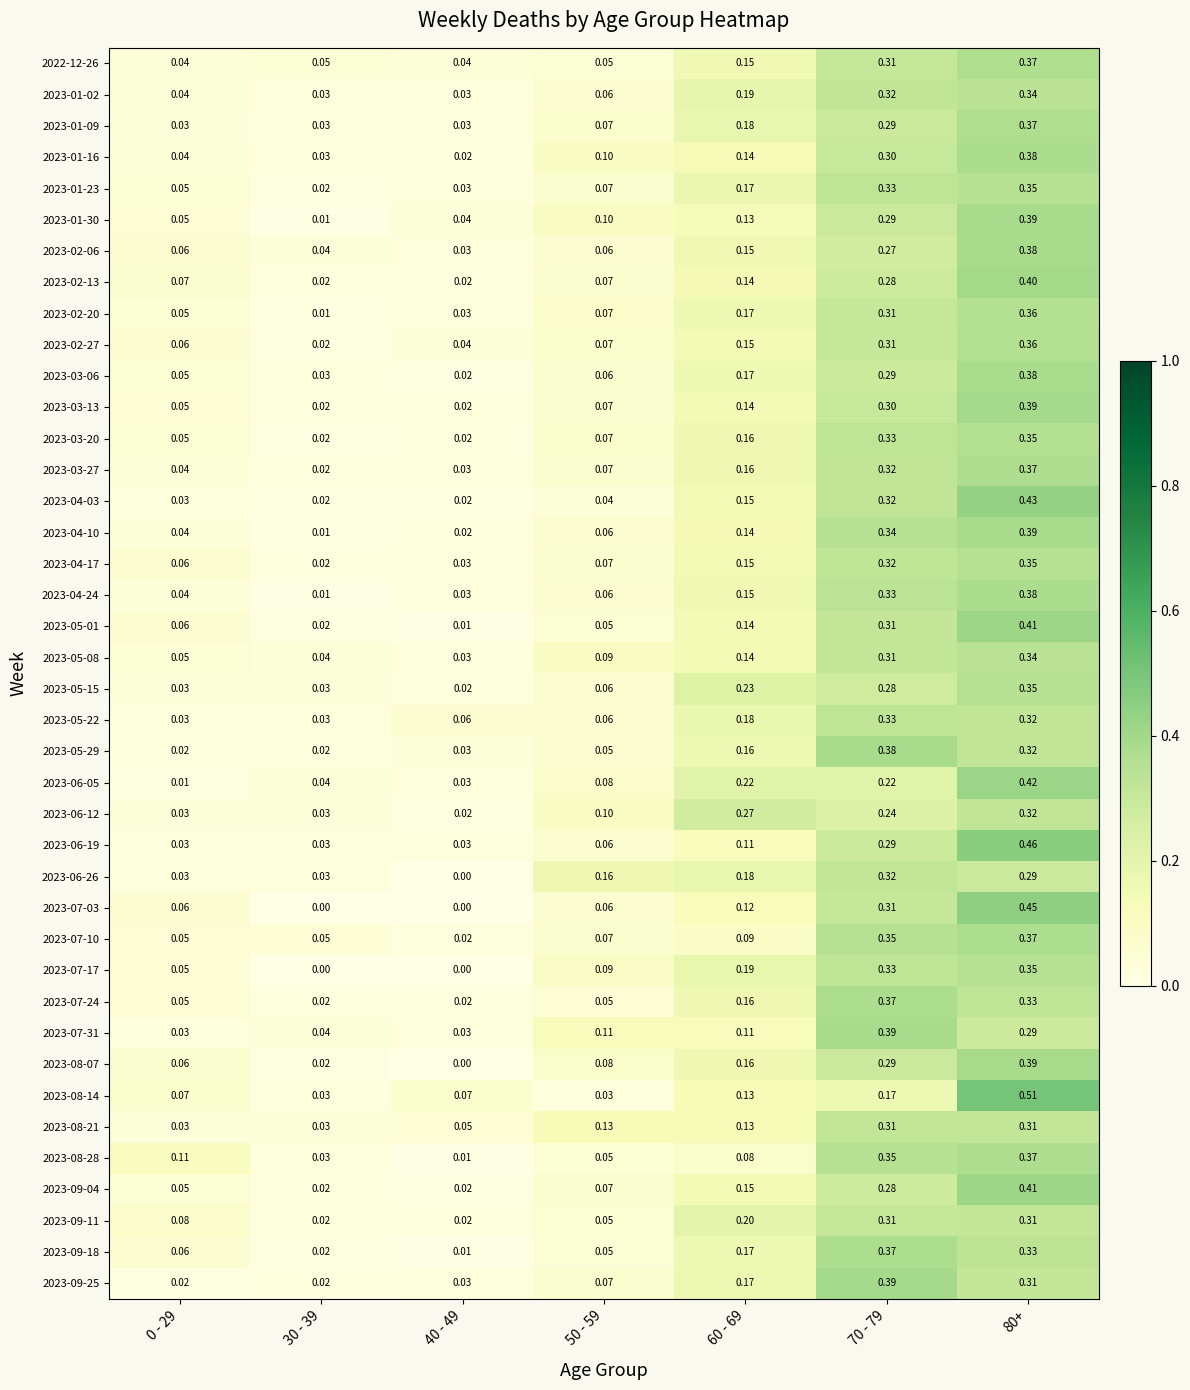

Which series has the widest spread of values?

2023-08-14